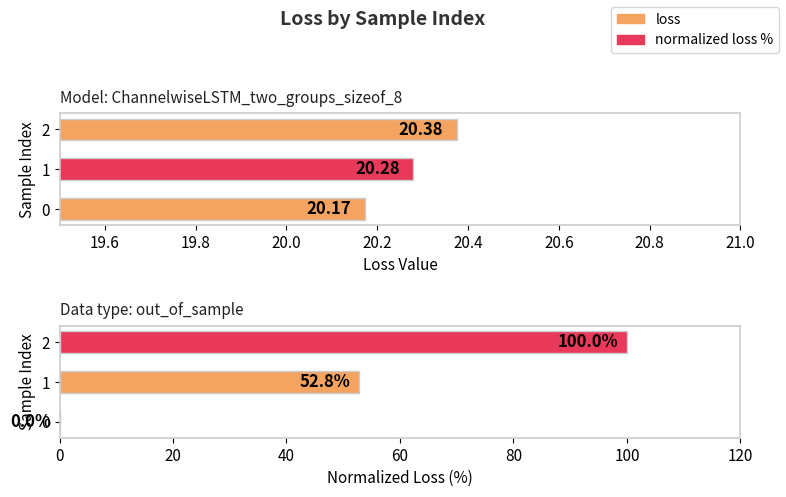

What are all the series names shown in the legend?

loss, normalized loss %